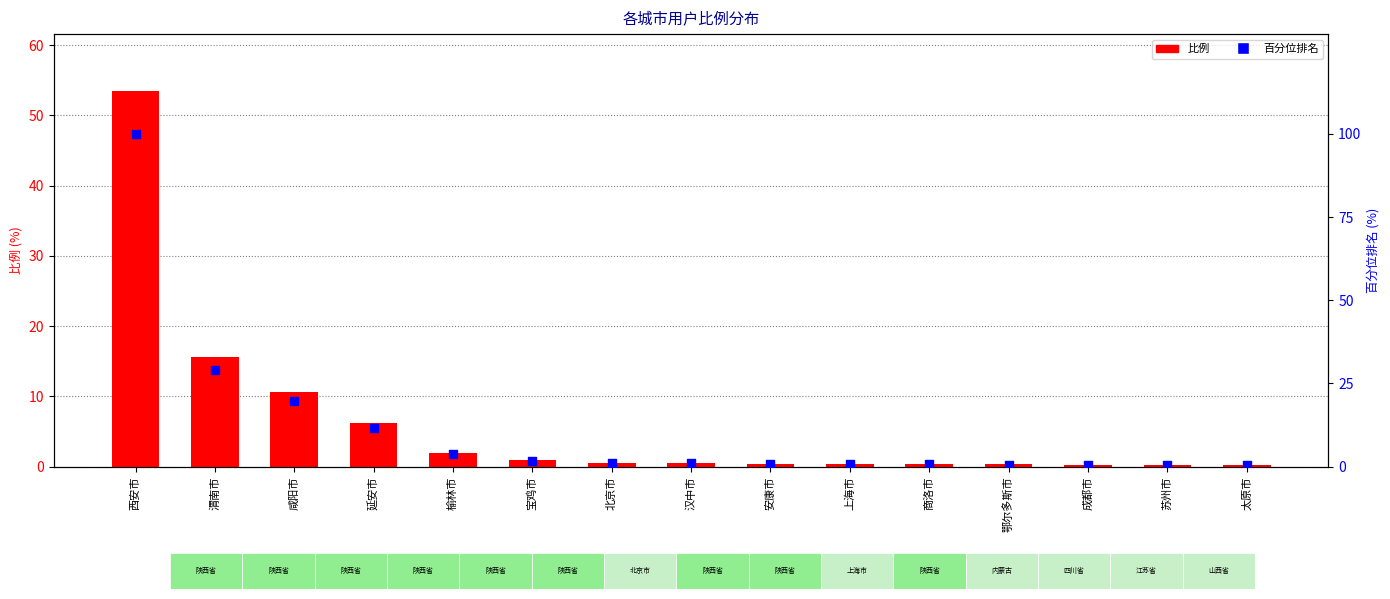

What are all the series names shown in the legend?

比例, 百分位排名